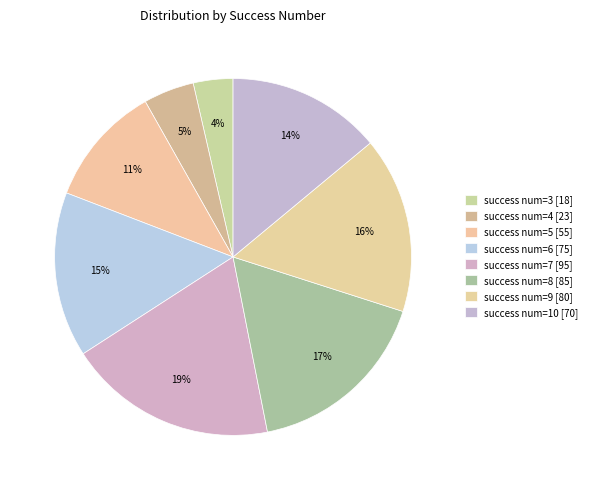

Is success num=10 the majority of the pie?

No